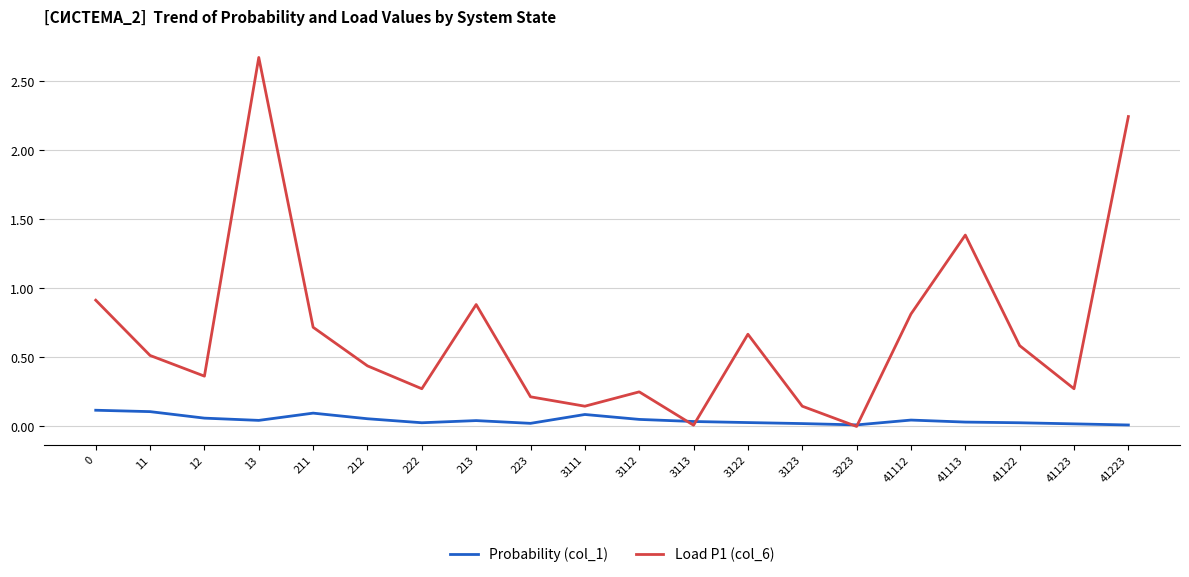

How many lines are shown in the chart?

2